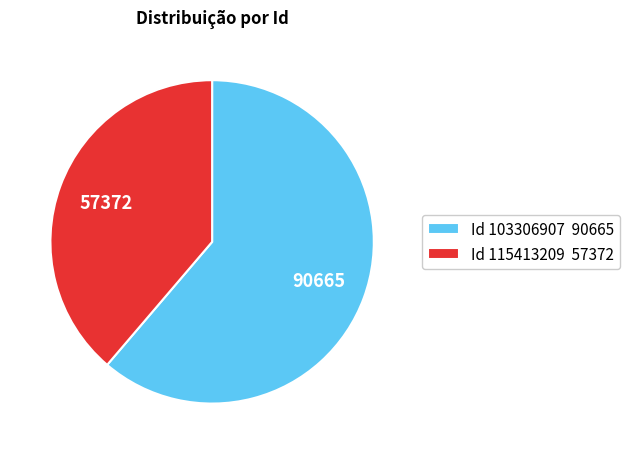

Count the number of slices in the pie.

2